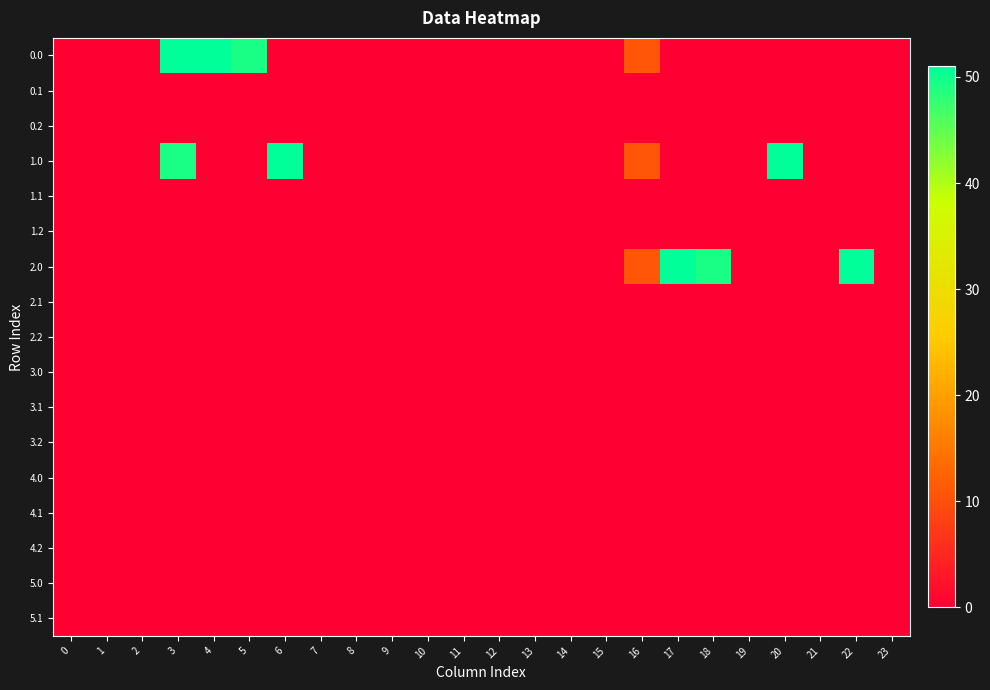

Reading left to right, transcribe all the data shown in this chart.

0.0: 0=0.0	1=0.0	2=0.0	3=51.0	4=51.0	5=49.3	6=0.0	7=0.0	8=0.0	9=0.0	10=0.0	11=0.0	12=0.0	13=0.0	14=0.0	15=0.0	16=10.9	17=0.0	18=0.0	19=0.0	20=0.0	21=0.0	22=0.0	23=0.0
0.1: 0=0.0	1=0.0	2=0.0	3=0.0	4=0.0	5=0.0	6=0.0	7=0.0	8=0.0	9=0.0	10=0.0	11=0.0	12=0.0	13=0.0	14=0.0	15=0.0	16=0.0	17=0.0	18=0.0	19=0.0	20=0.0	21=0.0	22=0.0	23=0.0
0.2: 0=0.0	1=0.0	2=0.0	3=0.0	4=0.0	5=0.0	6=0.0	7=0.0	8=0.0	9=0.0	10=0.0	11=0.0	12=0.0	13=0.0	14=0.0	15=0.0	16=0.0	17=0.0	18=0.0	19=0.0	20=0.0	21=0.0	22=0.0	23=0.0
1.0: 0=0.0	1=0.0	2=0.0	3=49.3	4=0.0	5=0.0	6=51.0	7=0.0	8=0.0	9=0.0	10=0.0	11=0.0	12=0.0	13=0.0	14=0.0	15=0.0	16=10.9	17=0.0	18=0.0	19=0.0	20=51.0	21=0.0	22=0.0	23=0.0
1.1: 0=0.0	1=0.0	2=0.0	3=0.0	4=0.0	5=0.0	6=0.0	7=0.0	8=0.0	9=0.0	10=0.0	11=0.0	12=0.0	13=0.0	14=0.0	15=0.0	16=0.0	17=0.0	18=0.0	19=0.0	20=0.0	21=0.0	22=0.0	23=0.0
1.2: 0=0.0	1=0.0	2=0.0	3=0.0	4=0.0	5=0.0	6=0.0	7=0.0	8=0.0	9=0.0	10=0.0	11=0.0	12=0.0	13=0.0	14=0.0	15=0.0	16=0.0	17=0.0	18=0.0	19=0.0	20=0.0	21=0.0	22=0.0	23=0.0
2.0: 0=0.0	1=0.0	2=0.0	3=0.0	4=0.0	5=0.0	6=0.0	7=0.0	8=0.0	9=0.0	10=0.0	11=0.0	12=0.0	13=0.0	14=0.0	15=0.0	16=10.9	17=51.0	18=49.3	19=0.0	20=0.0	21=0.0	22=51.0	23=0.0
2.1: 0=0.0	1=0.0	2=0.0	3=0.0	4=0.0	5=0.0	6=0.0	7=0.0	8=0.0	9=0.0	10=0.0	11=0.0	12=0.0	13=0.0	14=0.0	15=0.0	16=0.0	17=0.0	18=0.0	19=0.0	20=0.0	21=0.0	22=0.0	23=0.0
2.2: 0=0.0	1=0.0	2=0.0	3=0.0	4=0.0	5=0.0	6=0.0	7=0.0	8=0.0	9=0.0	10=0.0	11=0.0	12=0.0	13=0.0	14=0.0	15=0.0	16=0.0	17=0.0	18=0.0	19=0.0	20=0.0	21=0.0	22=0.0	23=0.0
3.0: 0=0.0	1=0.0	2=0.0	3=0.0	4=0.0	5=0.0	6=0.0	7=0.0	8=0.0	9=0.0	10=0.0	11=0.0	12=0.0	13=0.0	14=0.0	15=0.0	16=0.0	17=0.0	18=0.0	19=0.0	20=0.0	21=0.0	22=0.0	23=0.0
3.1: 0=0.0	1=0.0	2=0.0	3=0.0	4=0.0	5=0.0	6=0.0	7=0.0	8=0.0	9=0.0	10=0.0	11=0.0	12=0.0	13=0.0	14=0.0	15=0.0	16=0.0	17=0.0	18=0.0	19=0.0	20=0.0	21=0.0	22=0.0	23=0.0
3.2: 0=0.0	1=0.0	2=0.0	3=0.0	4=0.0	5=0.0	6=0.0	7=0.0	8=0.0	9=0.0	10=0.0	11=0.0	12=0.0	13=0.0	14=0.0	15=0.0	16=0.0	17=0.0	18=0.0	19=0.0	20=0.0	21=0.0	22=0.0	23=0.0
4.0: 0=0.0	1=0.0	2=0.0	3=0.0	4=0.0	5=0.0	6=0.0	7=0.0	8=0.0	9=0.0	10=0.0	11=0.0	12=0.0	13=0.0	14=0.0	15=0.0	16=0.0	17=0.0	18=0.0	19=0.0	20=0.0	21=0.0	22=0.0	23=0.0
4.1: 0=0.0	1=0.0	2=0.0	3=0.0	4=0.0	5=0.0	6=0.0	7=0.0	8=0.0	9=0.0	10=0.0	11=0.0	12=0.0	13=0.0	14=0.0	15=0.0	16=0.0	17=0.0	18=0.0	19=0.0	20=0.0	21=0.0	22=0.0	23=0.0
4.2: 0=0.0	1=0.0	2=0.0	3=0.0	4=0.0	5=0.0	6=0.0	7=0.0	8=0.0	9=0.0	10=0.0	11=0.0	12=0.0	13=0.0	14=0.0	15=0.0	16=0.0	17=0.0	18=0.0	19=0.0	20=0.0	21=0.0	22=0.0	23=0.0
5.0: 0=0.0	1=0.0	2=0.0	3=0.0	4=0.0	5=0.0	6=0.0	7=0.0	8=0.0	9=0.0	10=0.0	11=0.0	12=0.0	13=0.0	14=0.0	15=0.0	16=0.0	17=0.0	18=0.0	19=0.0	20=0.0	21=0.0	22=0.0	23=0.0
5.1: 0=0.0	1=0.0	2=0.0	3=0.0	4=0.0	5=0.0	6=0.0	7=0.0	8=0.0	9=0.0	10=0.0	11=0.0	12=0.0	13=0.0	14=0.0	15=0.0	16=0.0	17=0.0	18=0.0	19=0.0	20=0.0	21=0.0	22=0.0	23=0.0